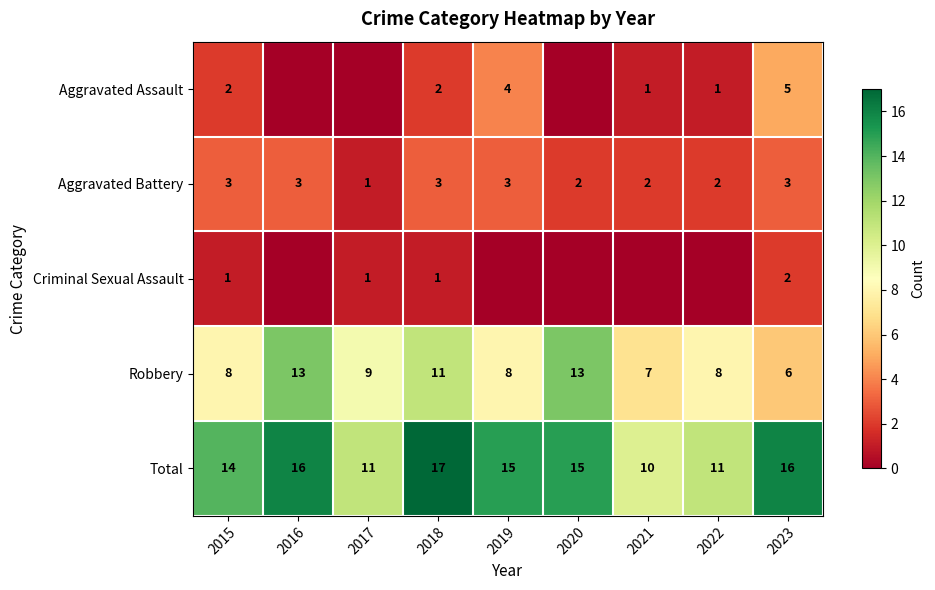

True or false: Total has a value of 15 at 2020.

True